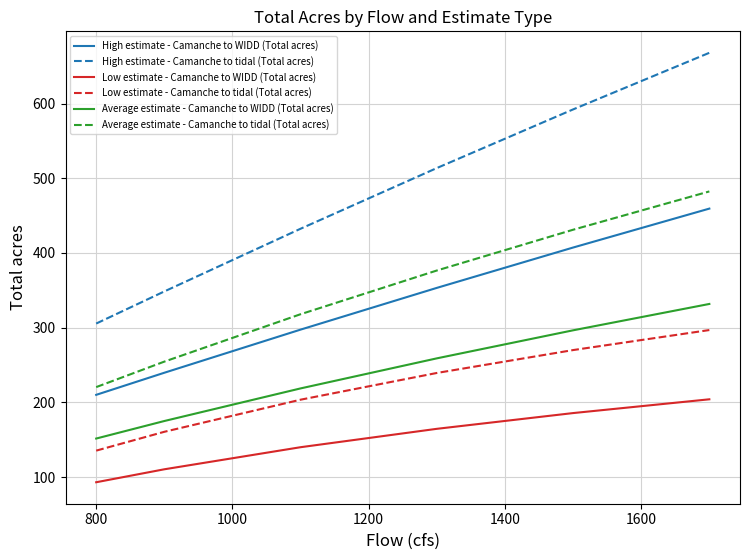

Which series has the widest spread of values?

High estimate - Camanche to tidal (Total acres)